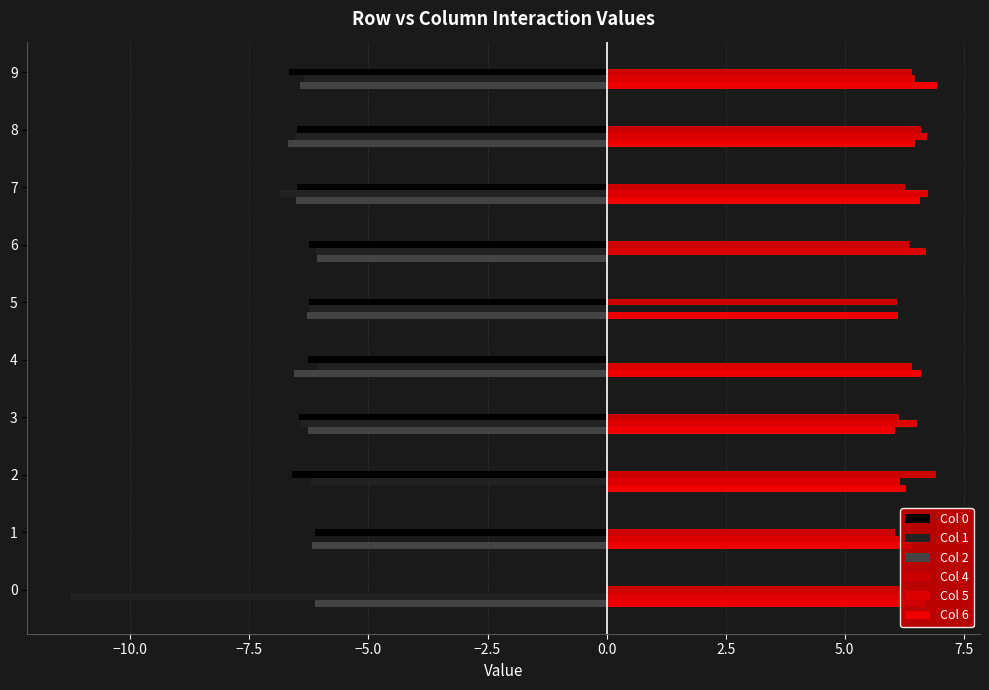

What is the average value of the Col 0 series?

-5.8